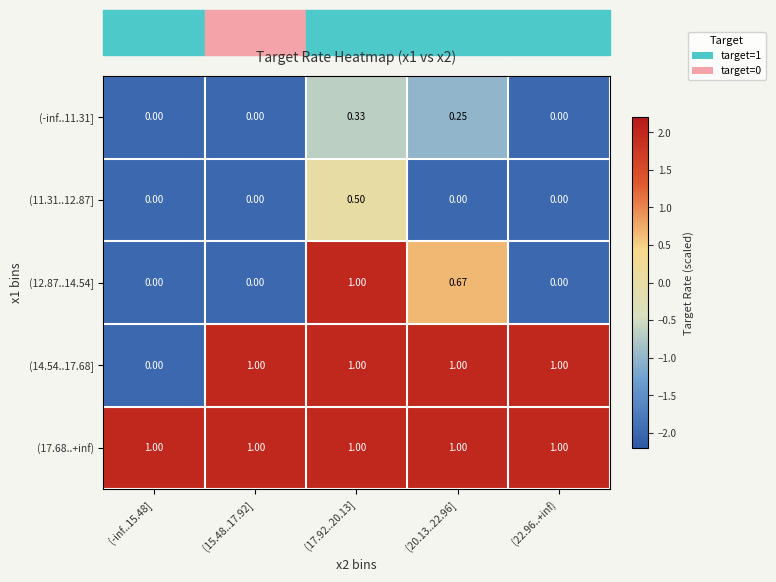

Is the value of (17.68..+inf) at (15.48..17.92] greater than the value of (-inf..11.31] at (22.96..+inf)?

Yes